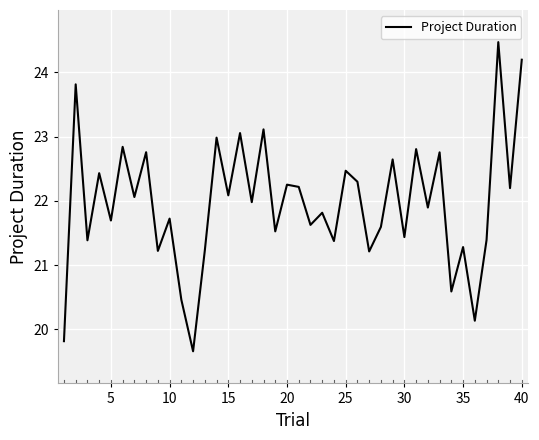

What is the minimum value shown in the chart?

19.7